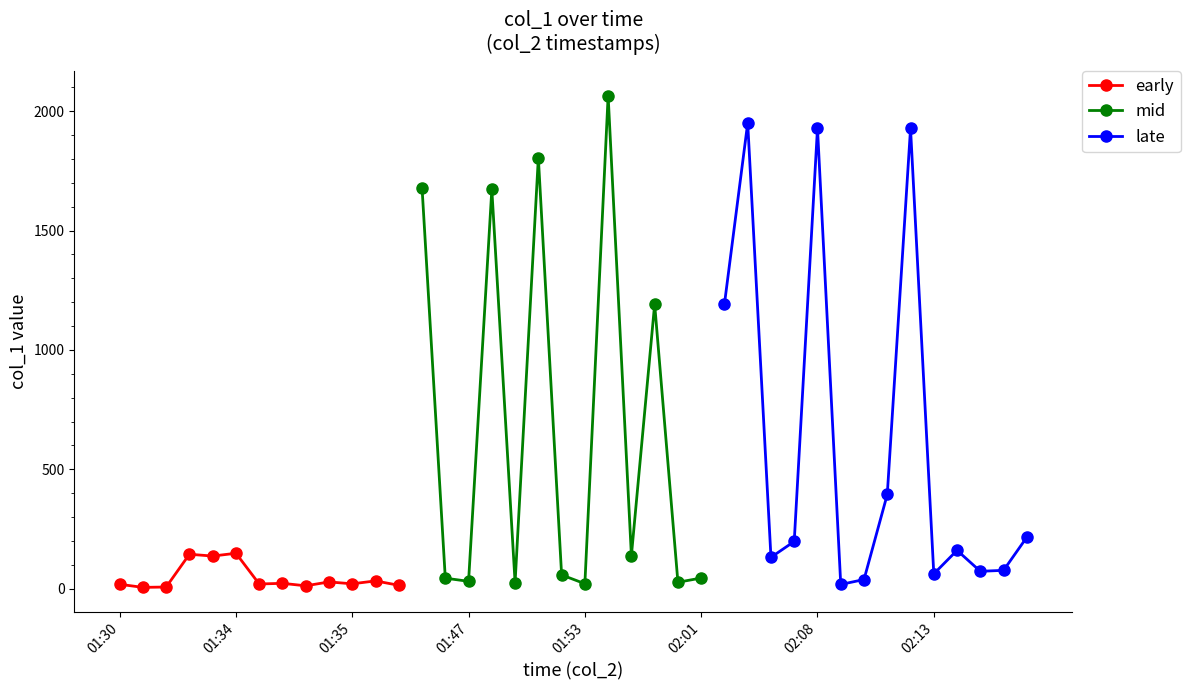

How many data points are above 72?

20